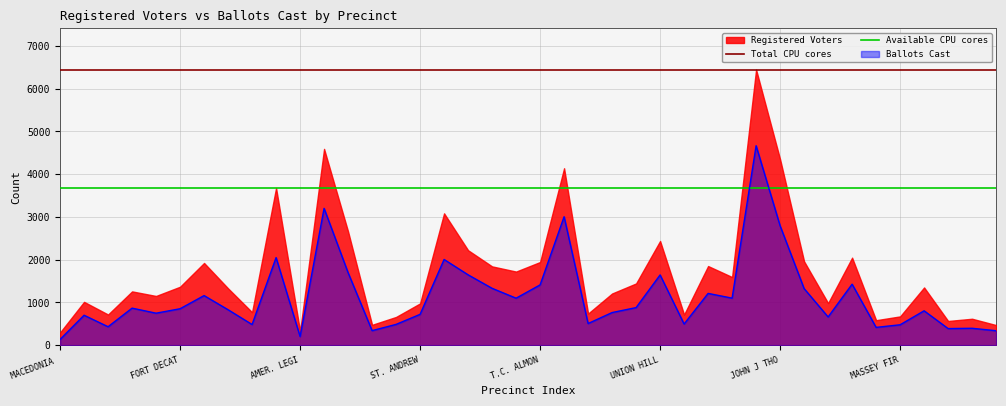

True or false: Total CPU cores and Ballots Cast cross at least once.

False